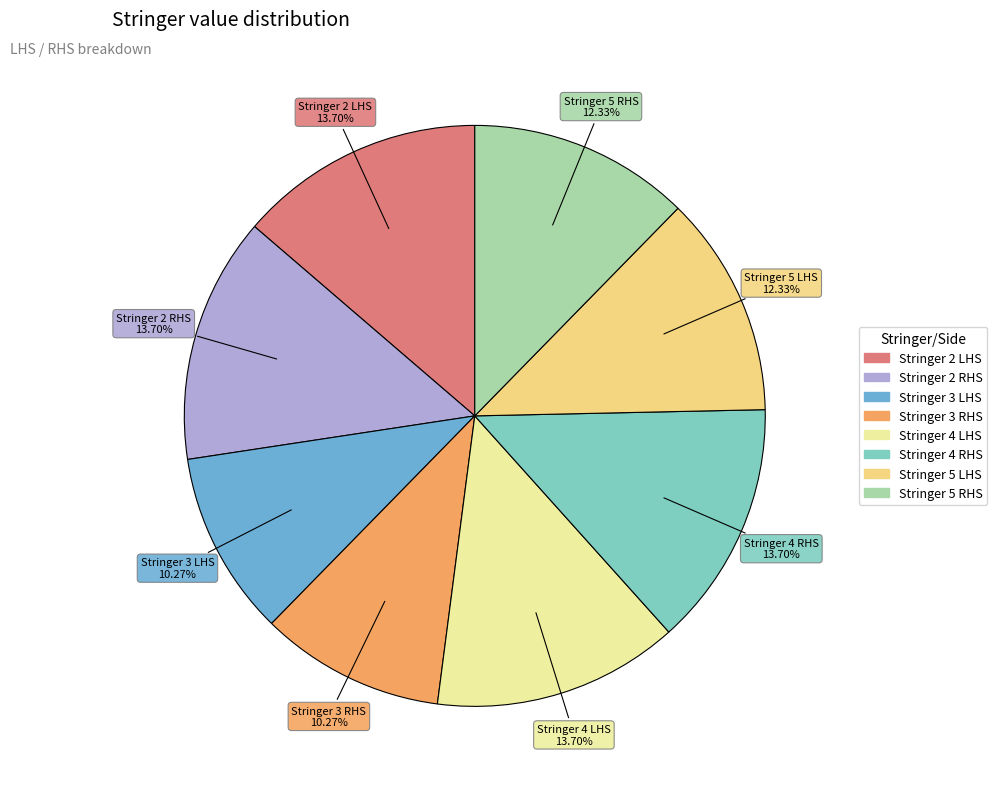

What is the ratio of the value at Stringer 2 RHS to the value at Stringer 5 RHS?

1.1